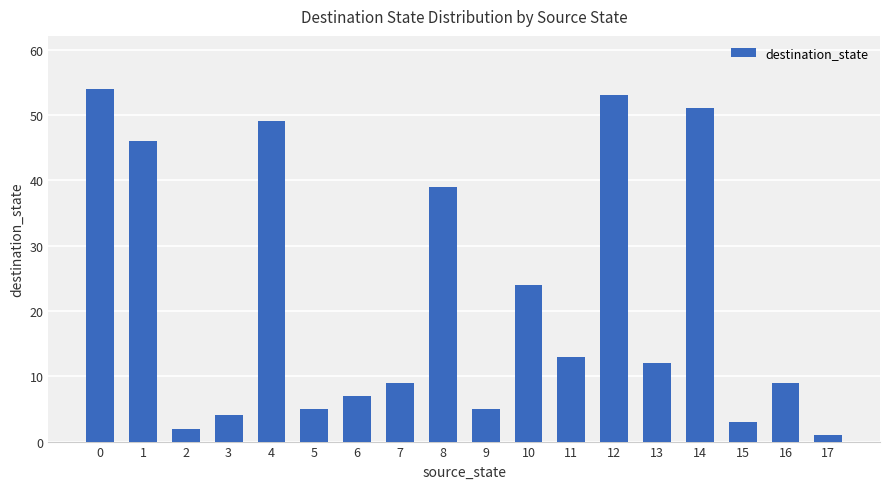

Which has a higher value, 4 or 1?

4